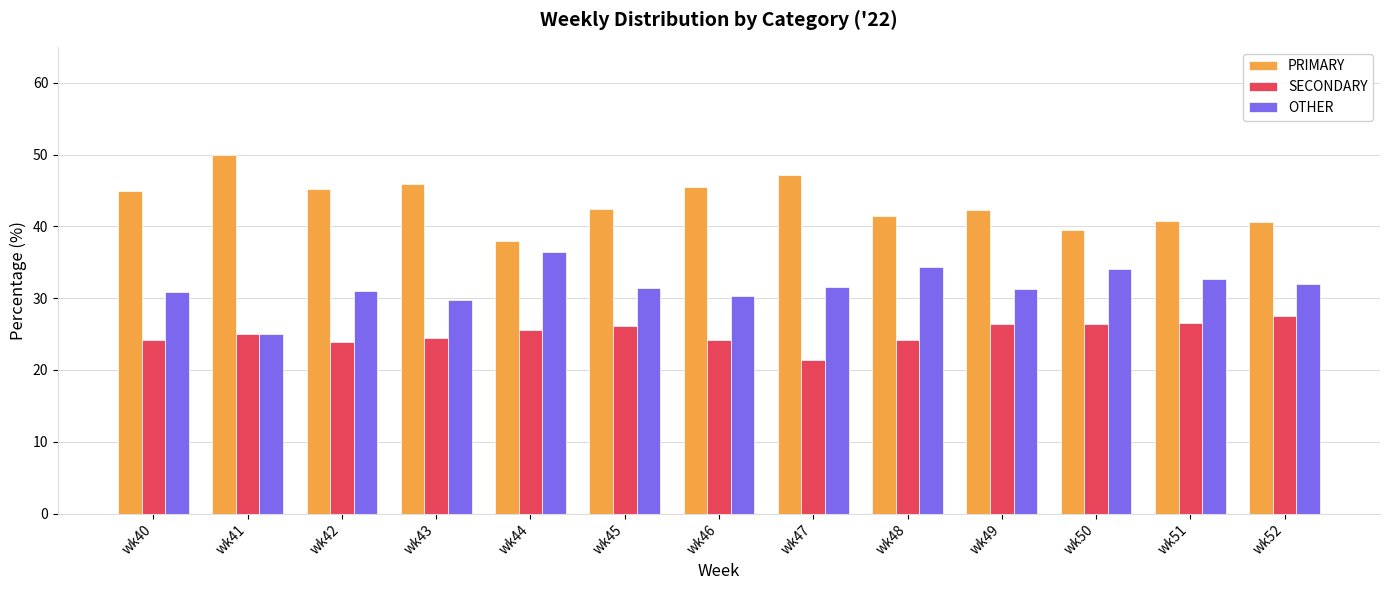

What are all the series names shown in the legend?

PRIMARY, SECONDARY, OTHER